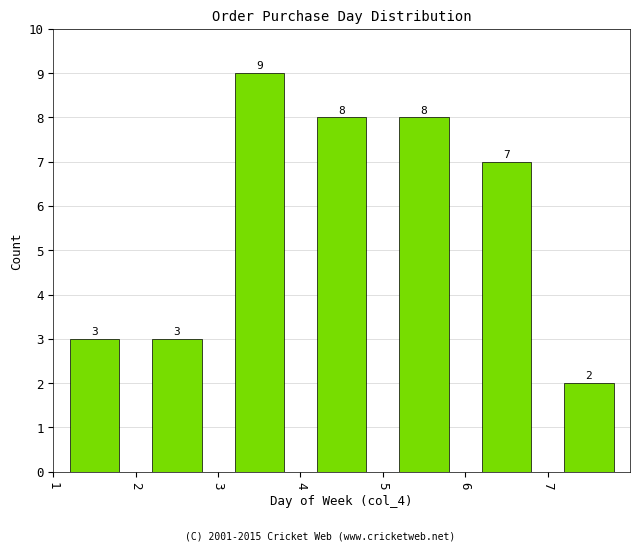

Reading left to right, transcribe this chart: for each bar, give the range it covers on the x-axis and its height.

1 to 2: 3
2 to 3: 3
3 to 4: 9
4 to 5: 8
5 to 6: 8
6 to 7: 7
7 to 8: 2